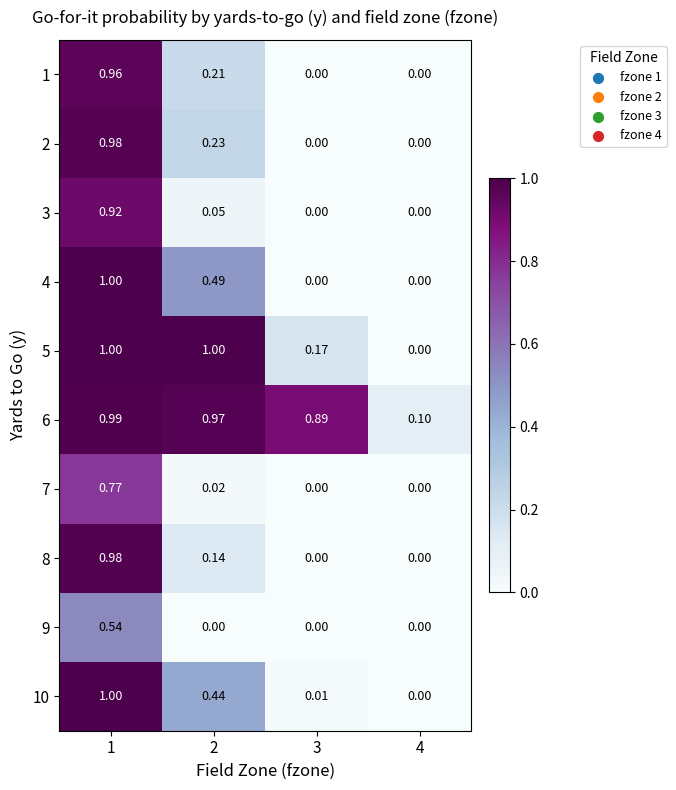

Is the value of 10 at 2 greater than the value of 9 at 2?

Yes